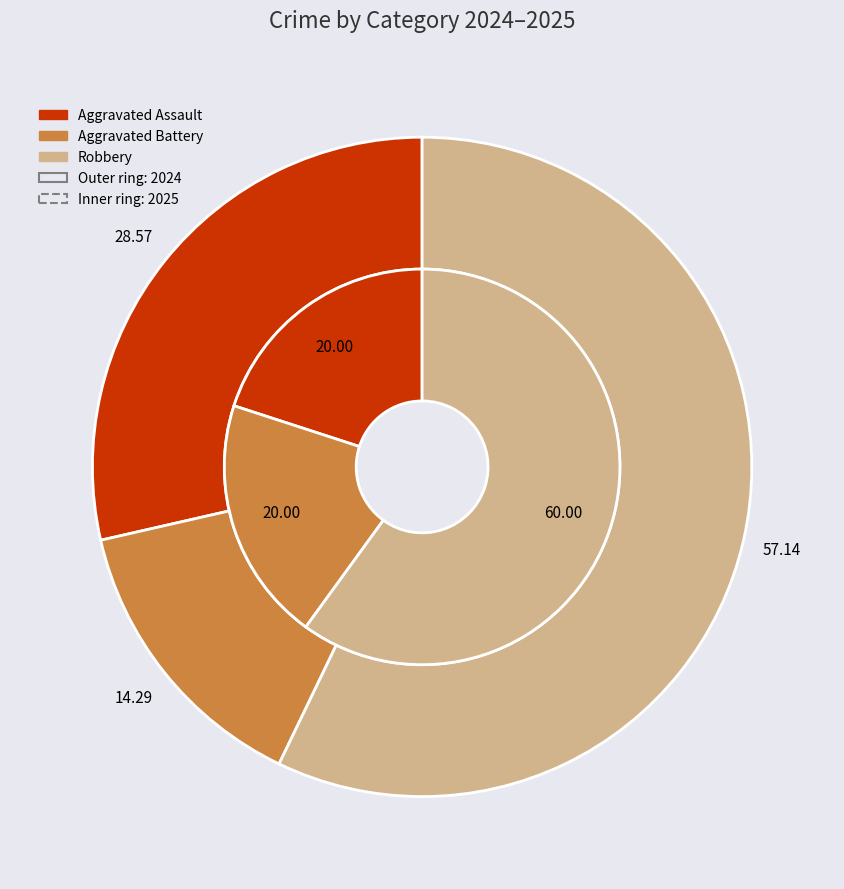

What percentage is NOT represented by values_2024?

71.4%